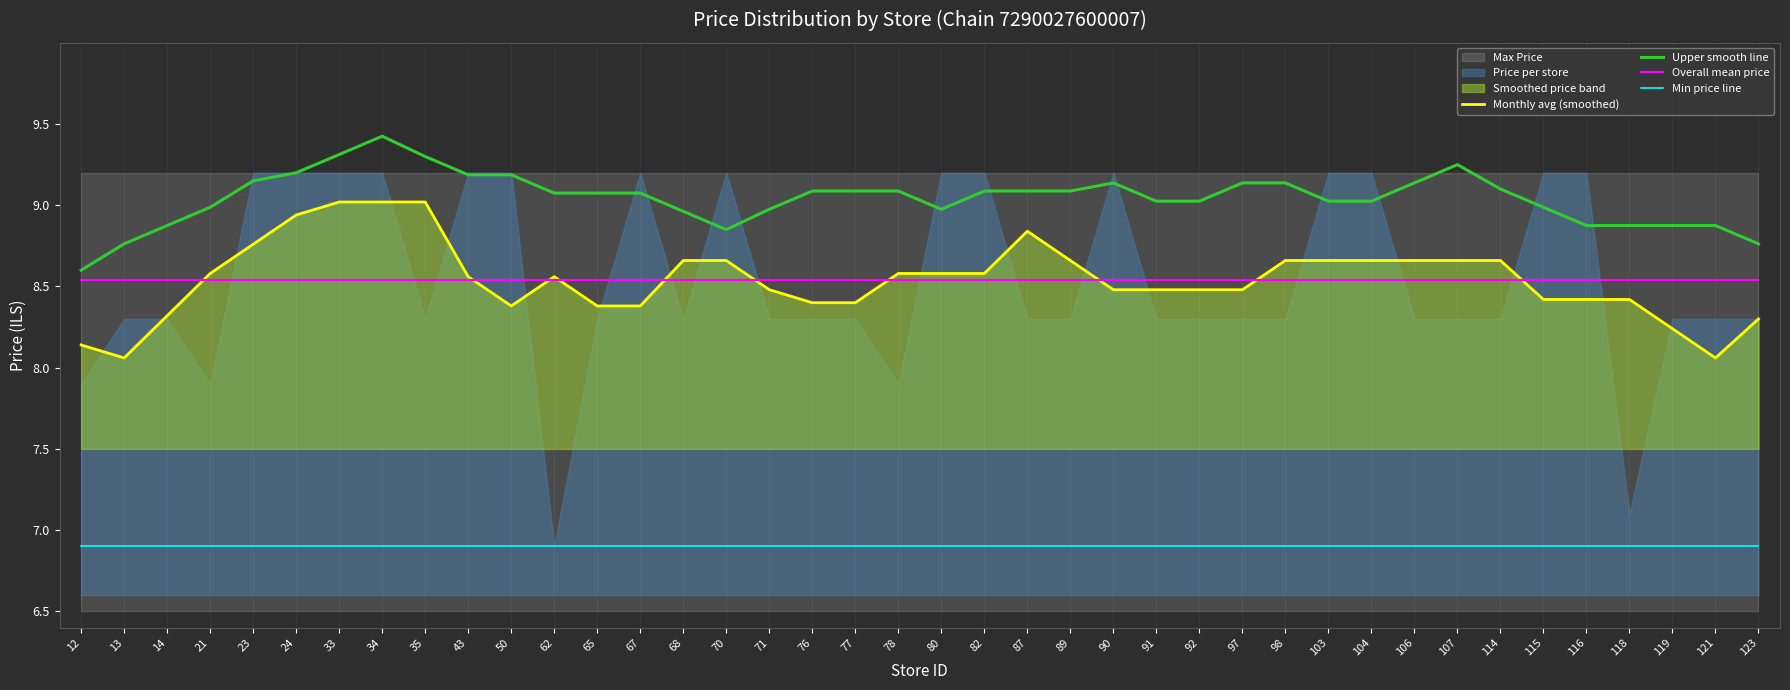

Between 76 and 92, which is larger?

92